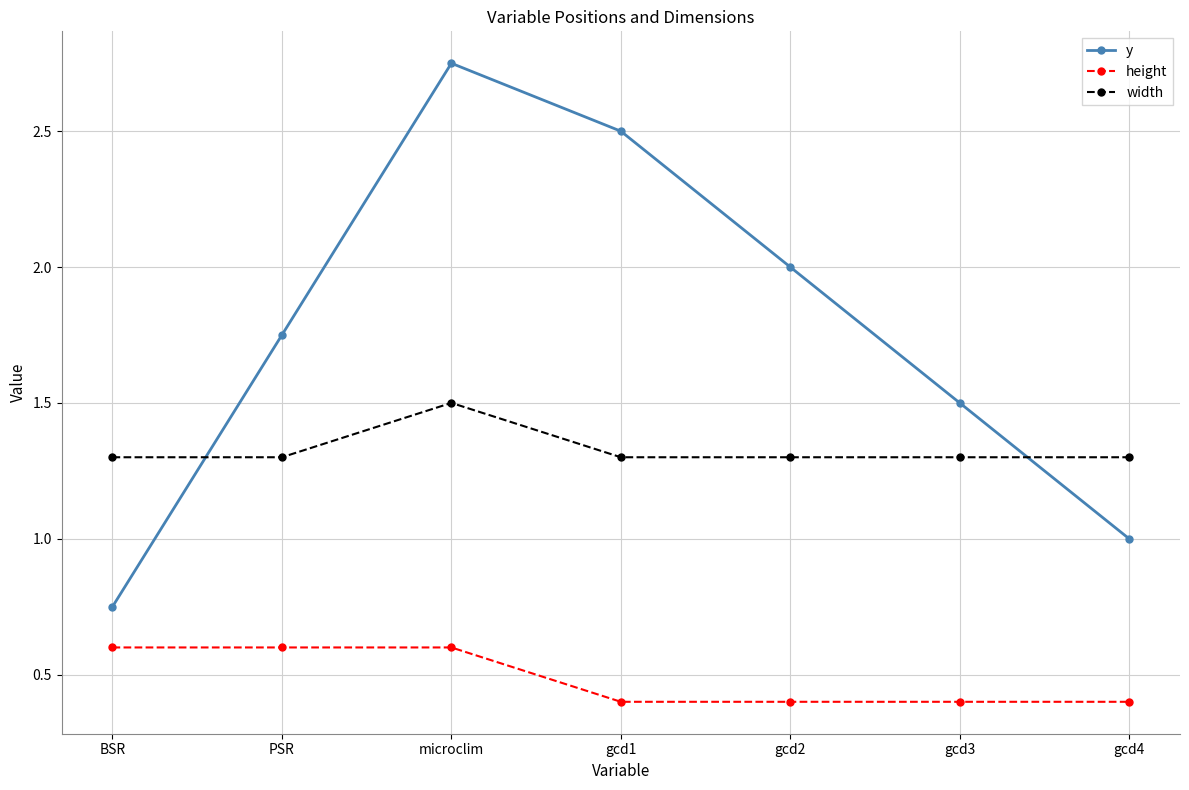

What is the label of the 5th point from the right?

microclim